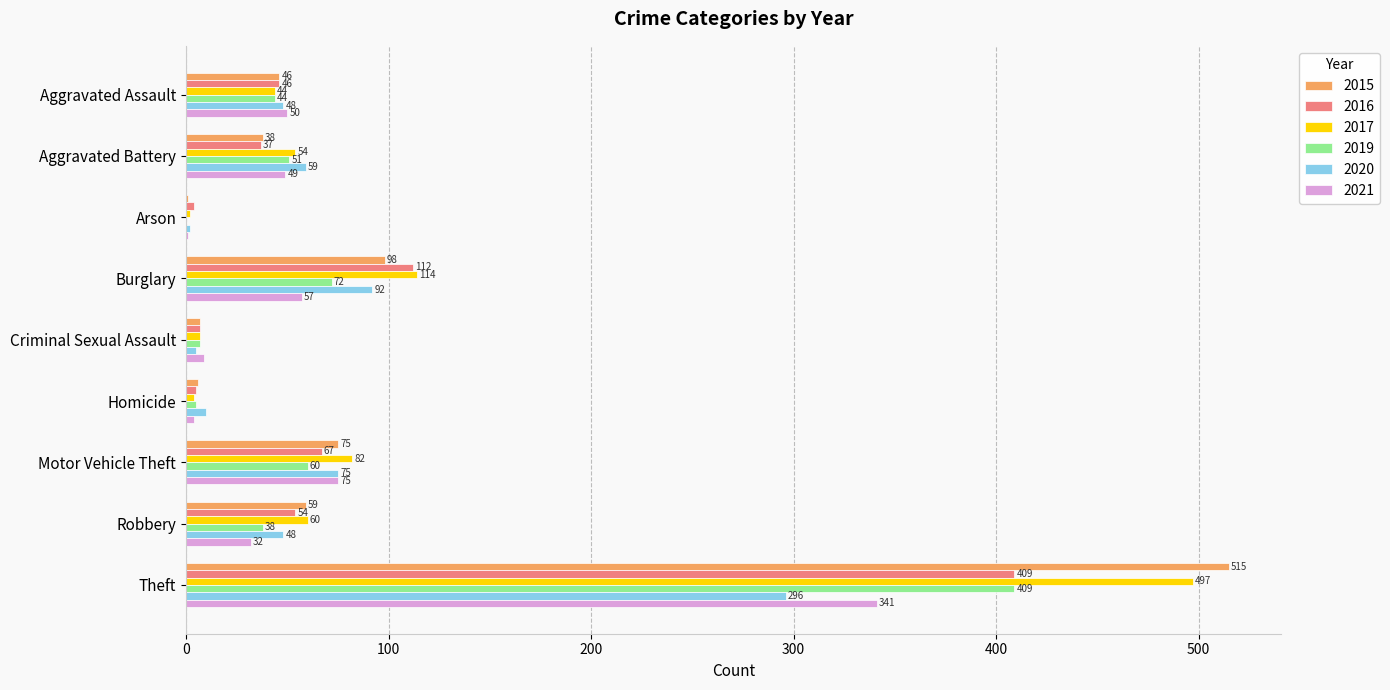

What is the highest value of the 2017 series?

497